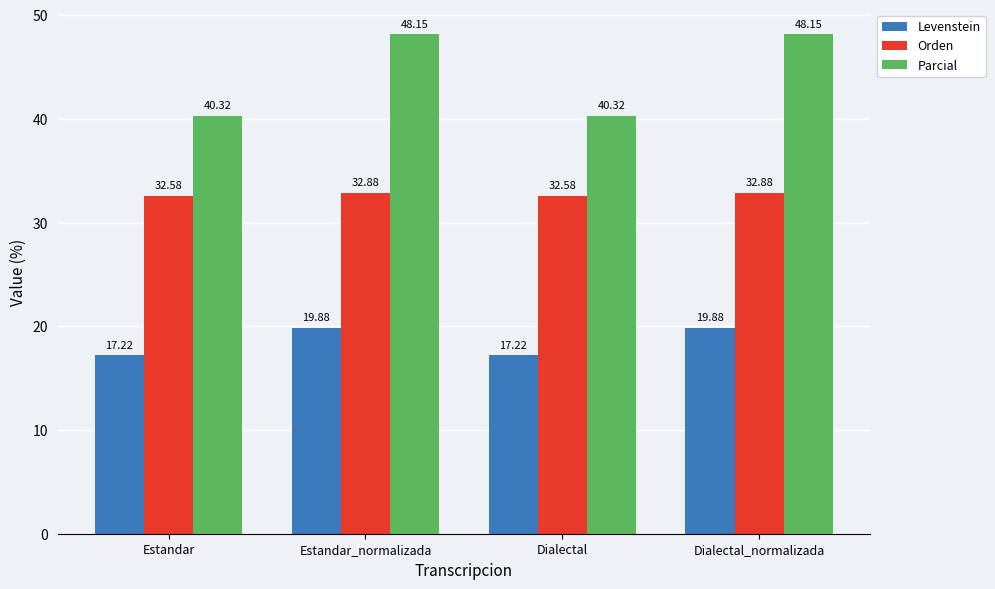

How many data points in Levenstein are less than 19?

2